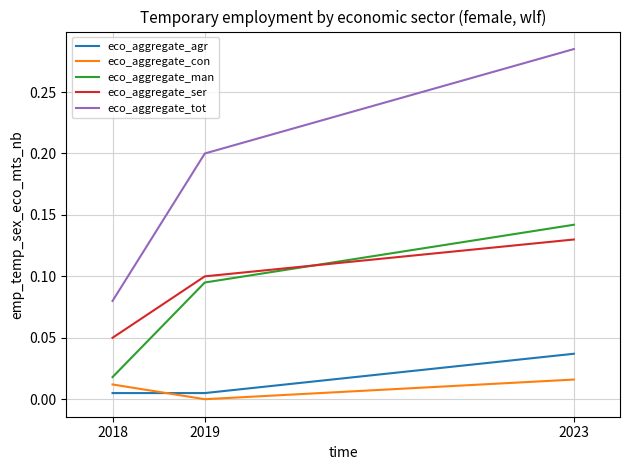

What is the total value across all series at 2023?

0.6